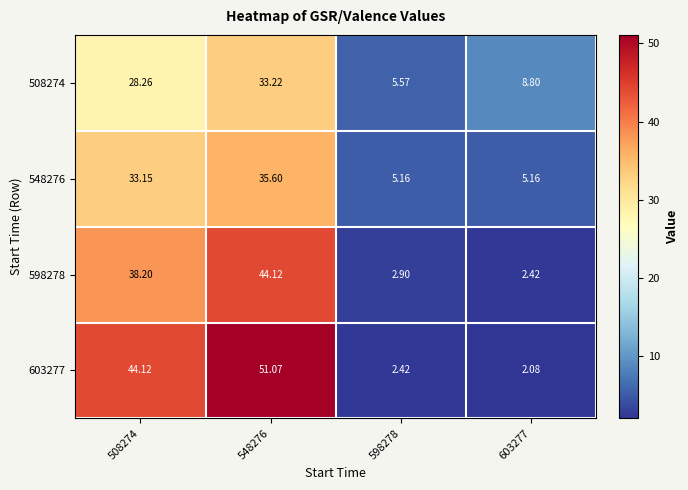

Count the number of categories in the chart.

4